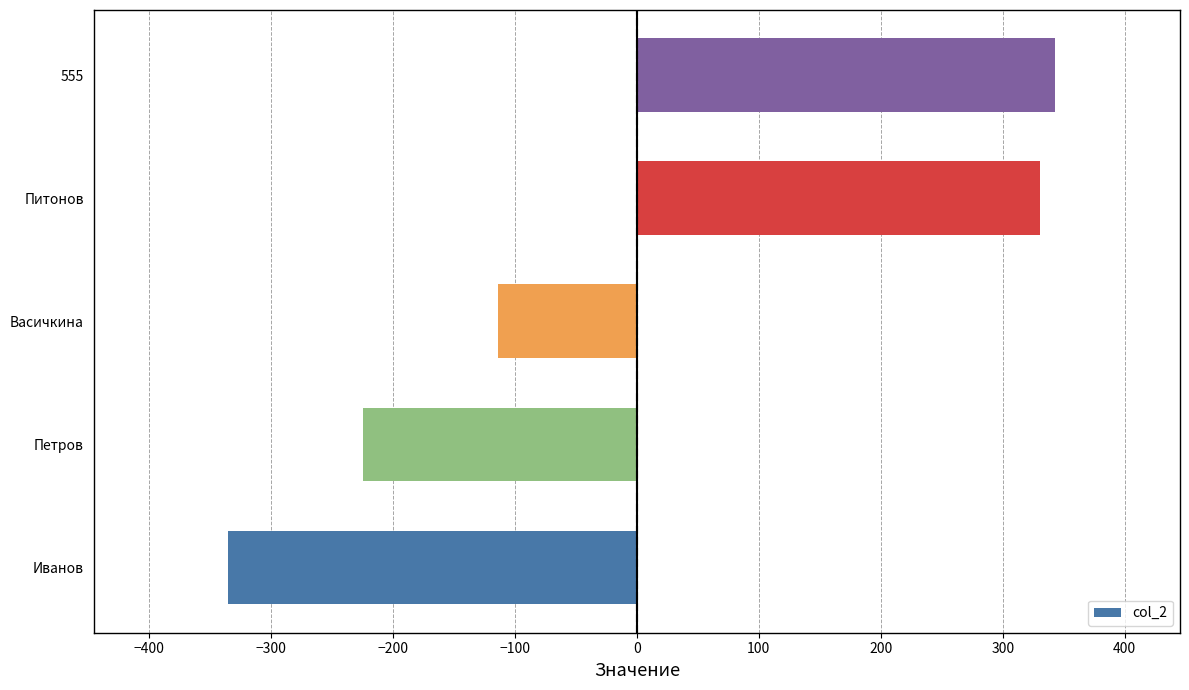

At which label is the value closest to 3?

Васичкина